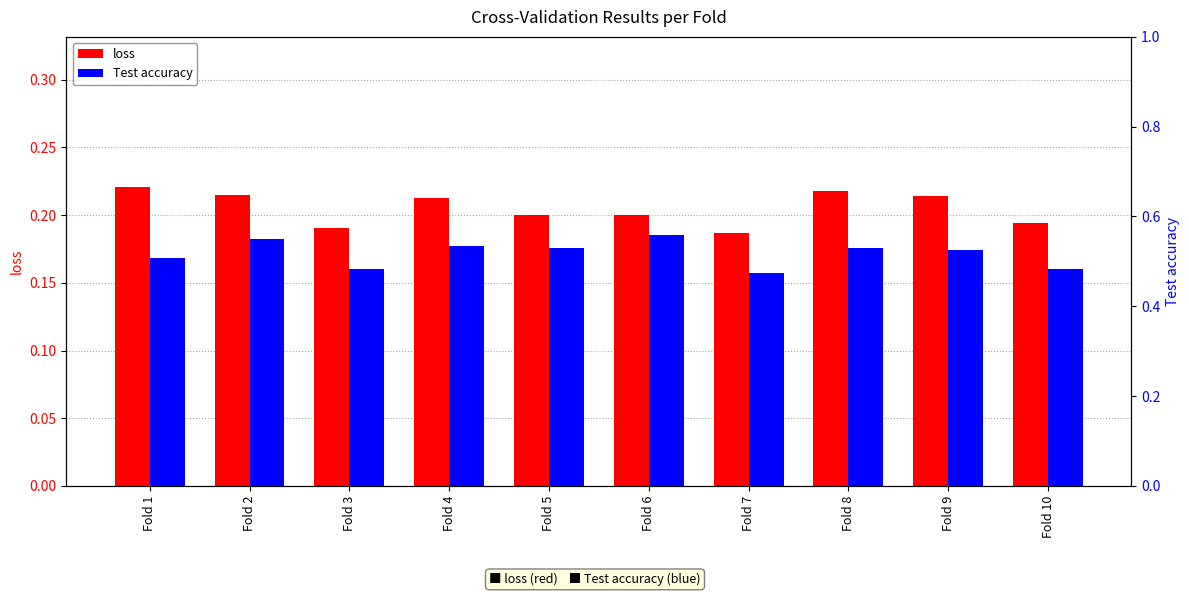

Which series has the widest spread of values?

Test accuracy